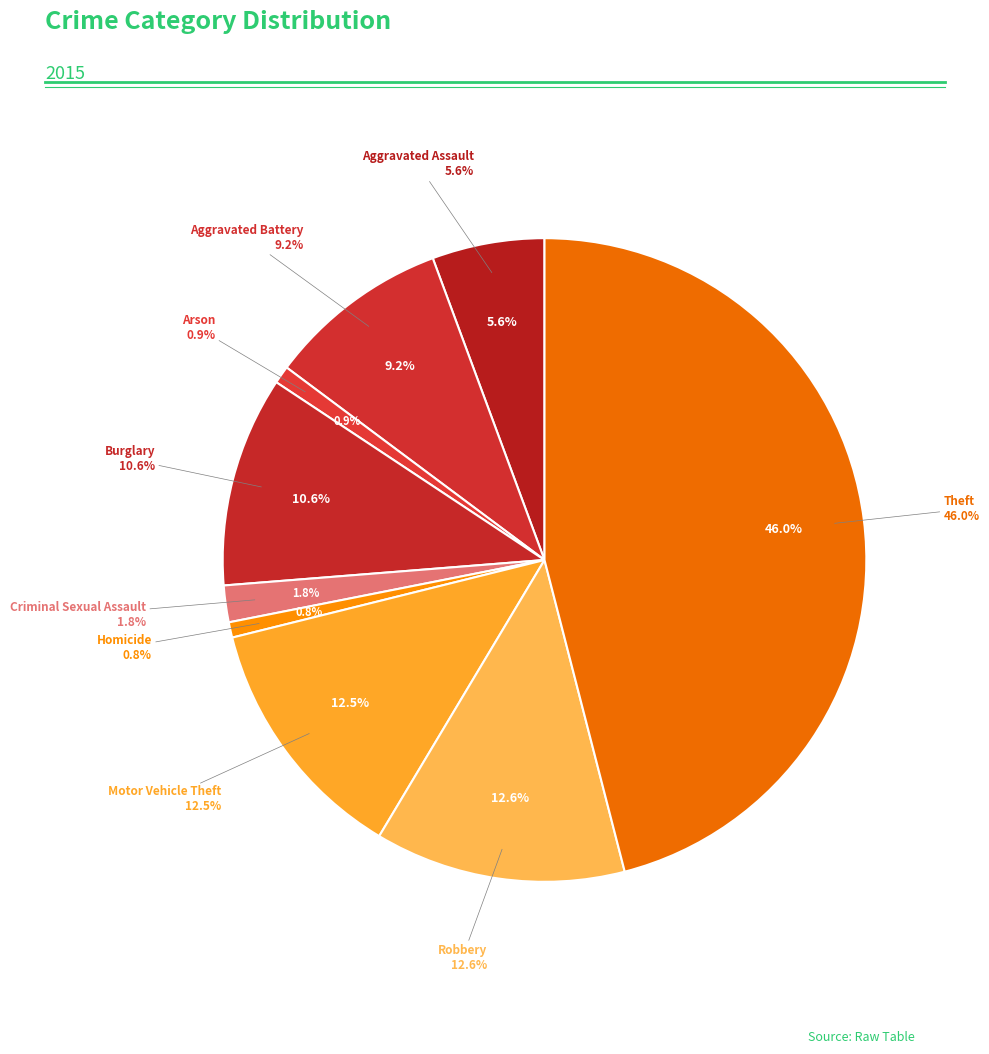

To the nearest percent, what is the combined percentage of Motor Vehicle Theft and Aggravated Battery?

22%